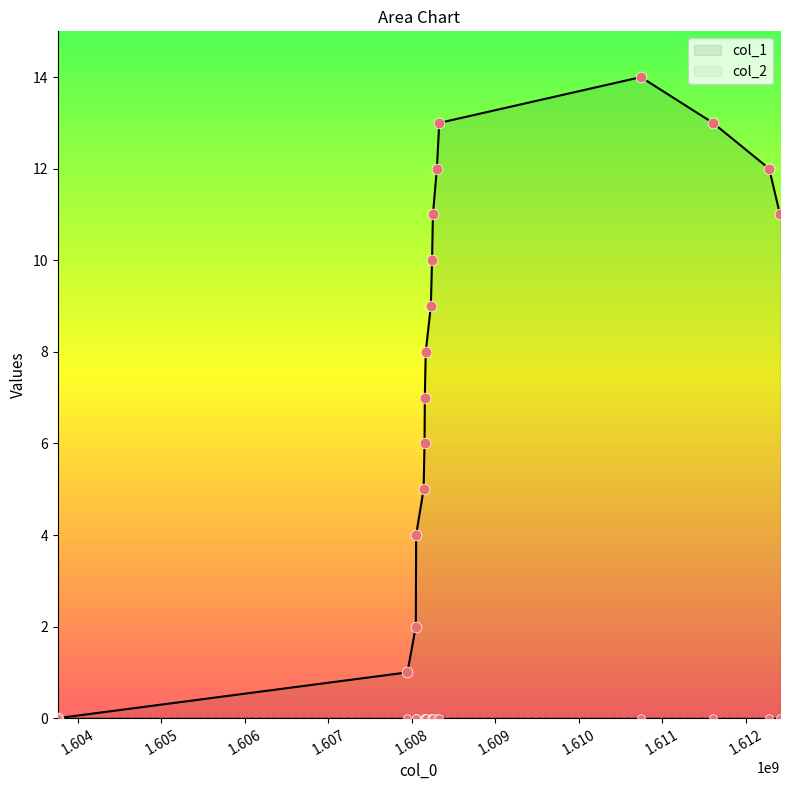

Which series contains the lowest Y value?

col_1